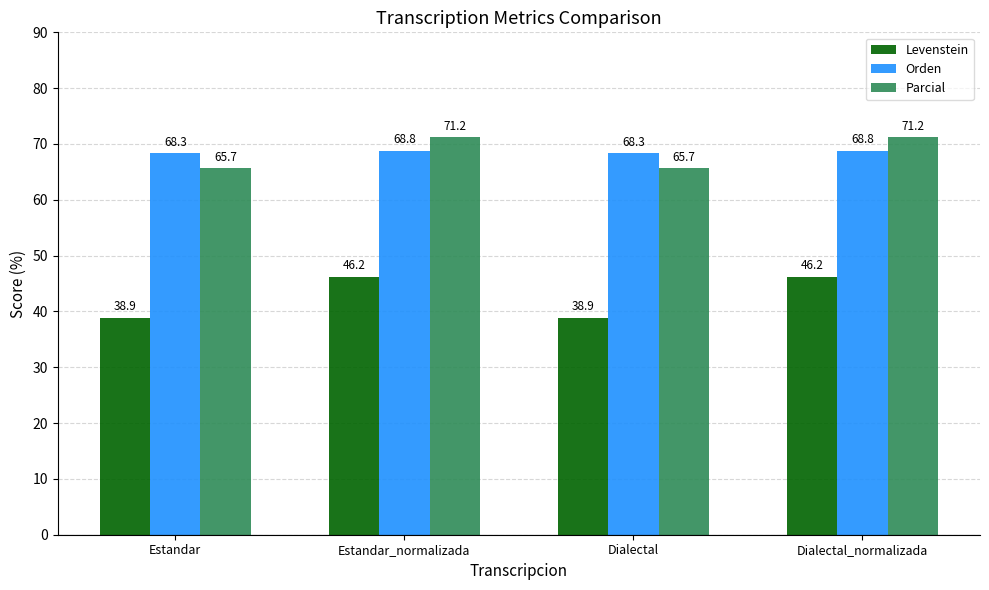

The Levenstein series shows 29.5 at Estandar_normalizada. True or false?

False